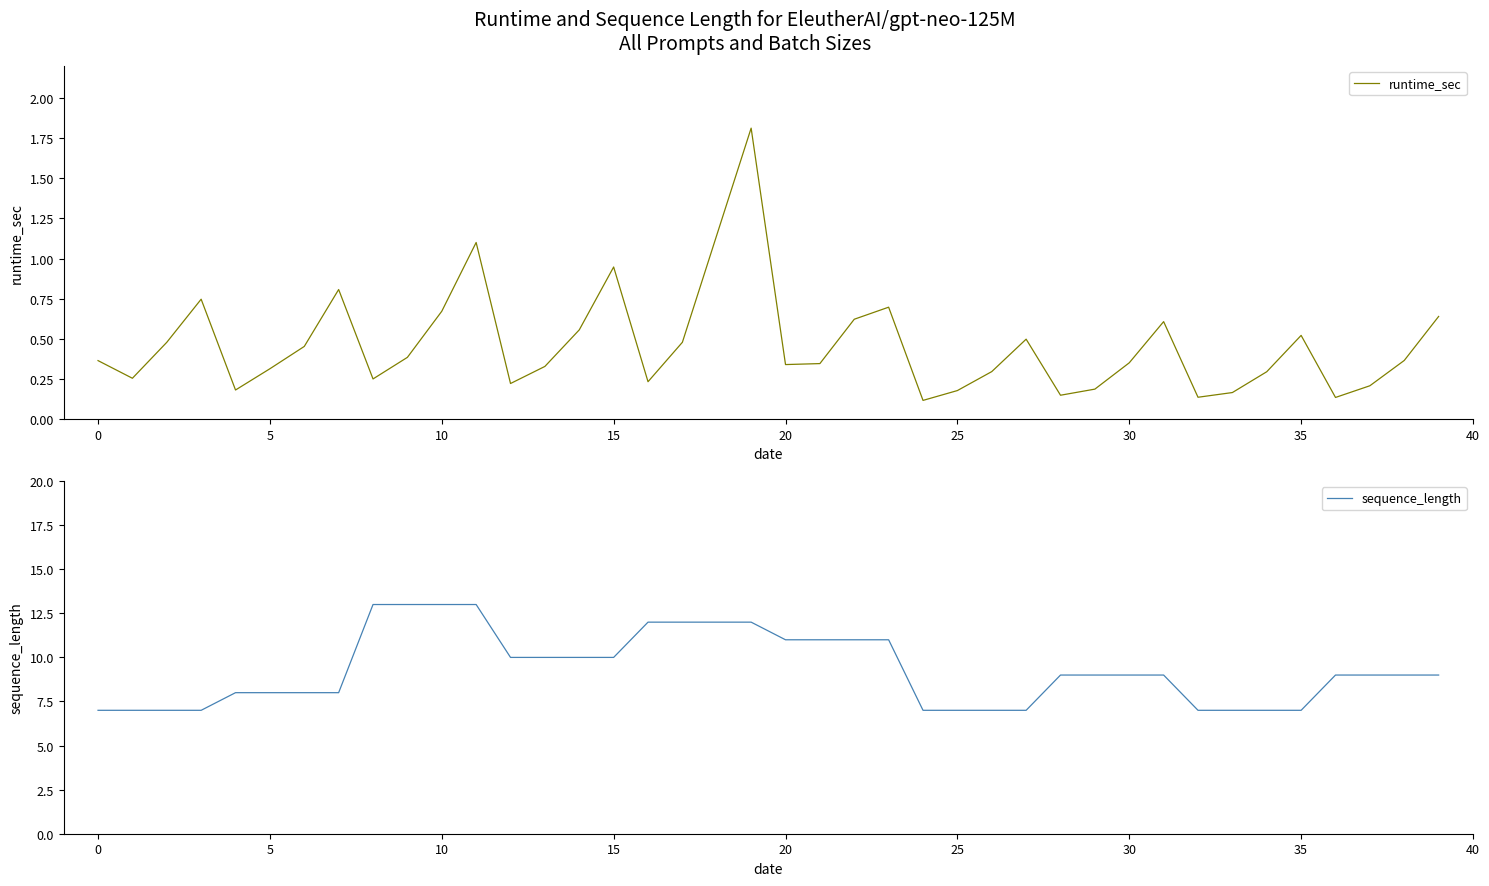

What are all the series names shown in the legend?

runtime_sec, sequence_length